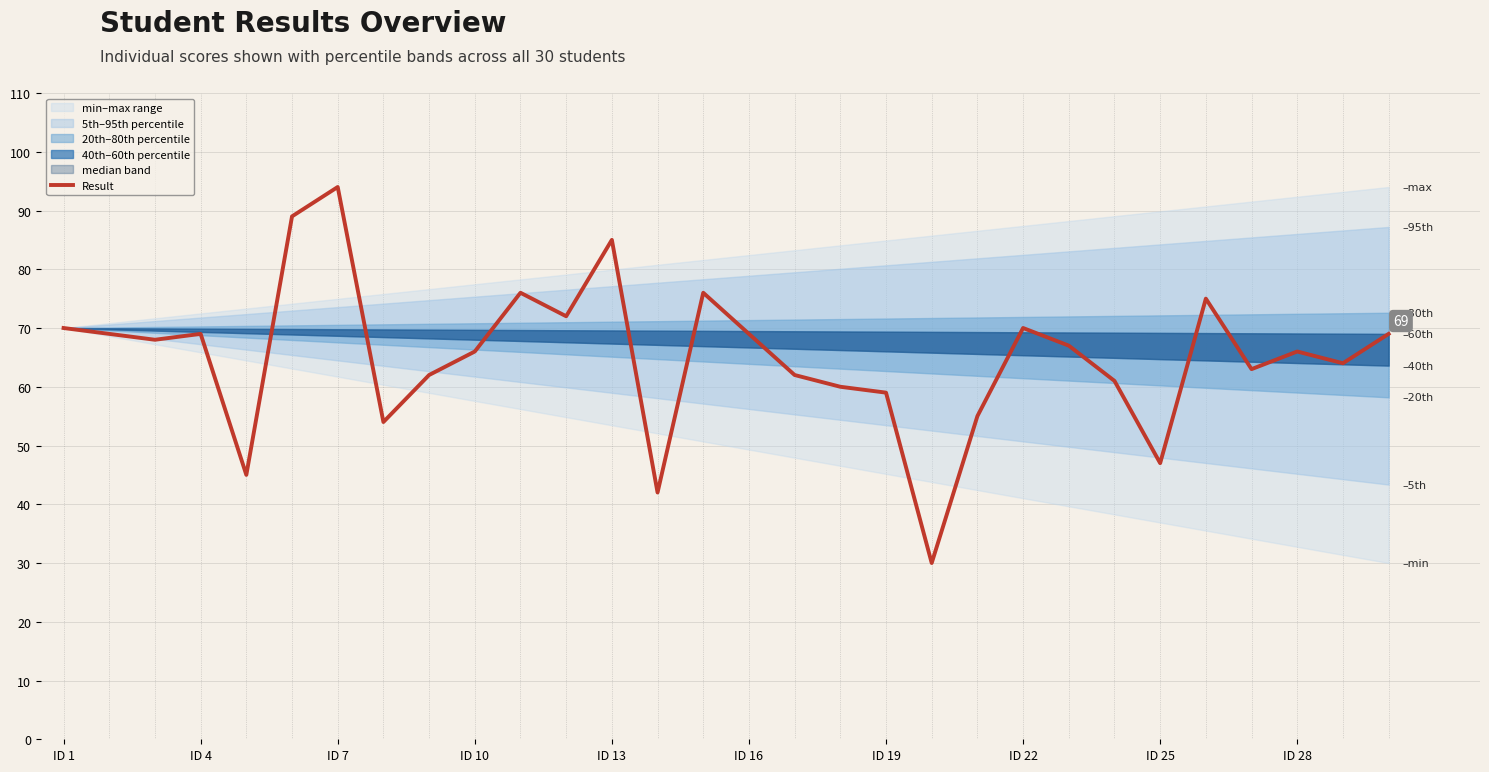

Where does the data first go above 67?

ID 1